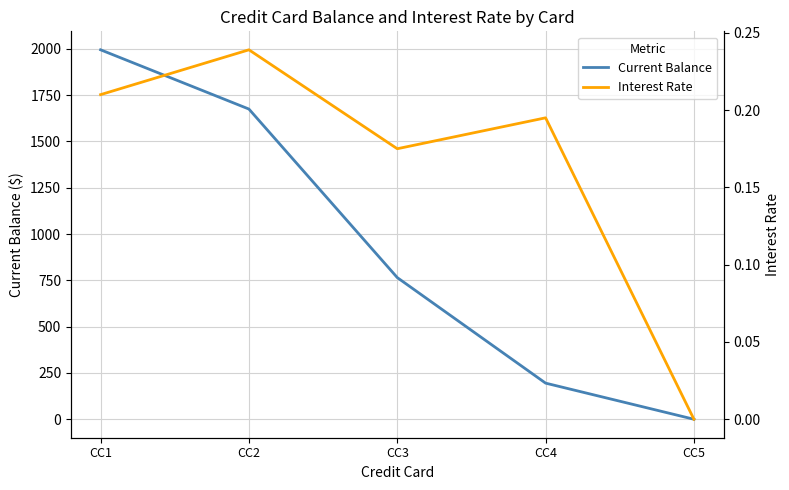

How many interior local peaks does the Interest Rate series have?

2